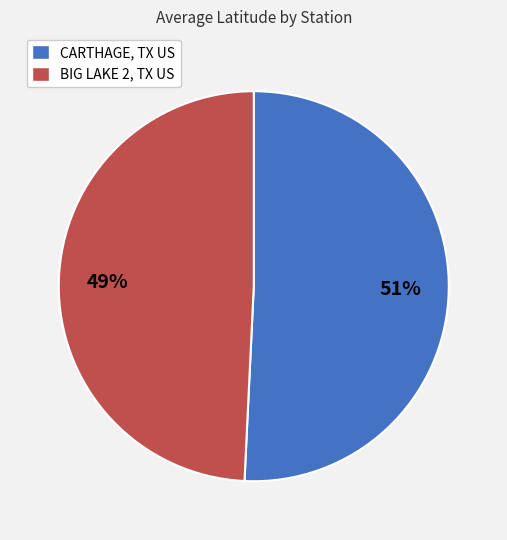

Count the number of slices in the pie.

2